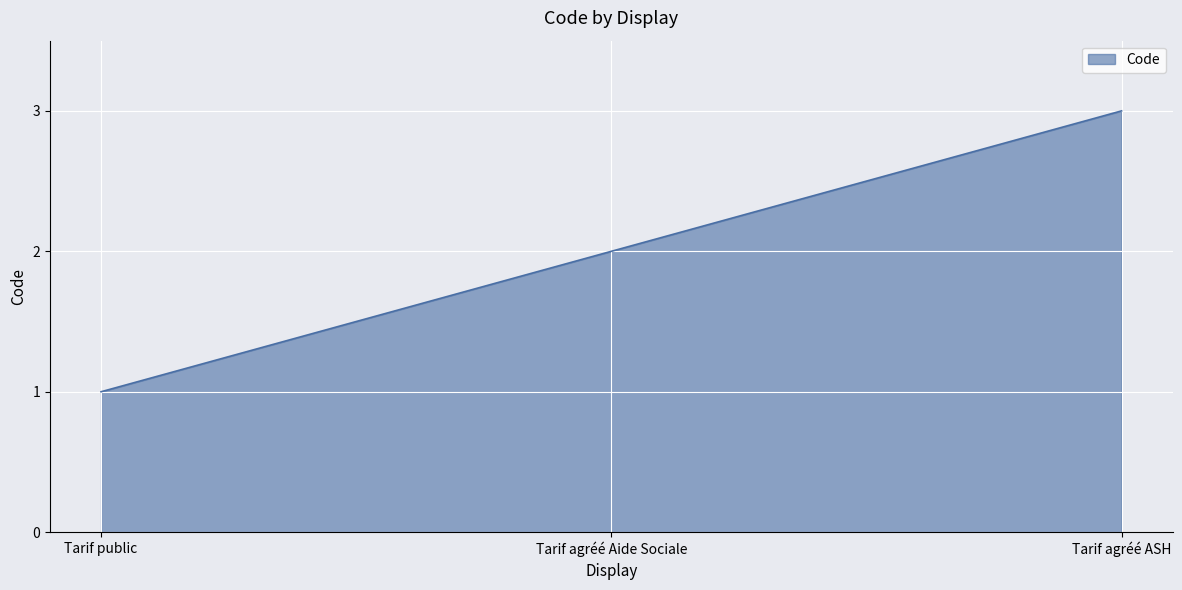

List the labels in order of value, largest first.

Tarif agréé ASH, Tarif agréé Aide Sociale, Tarif public